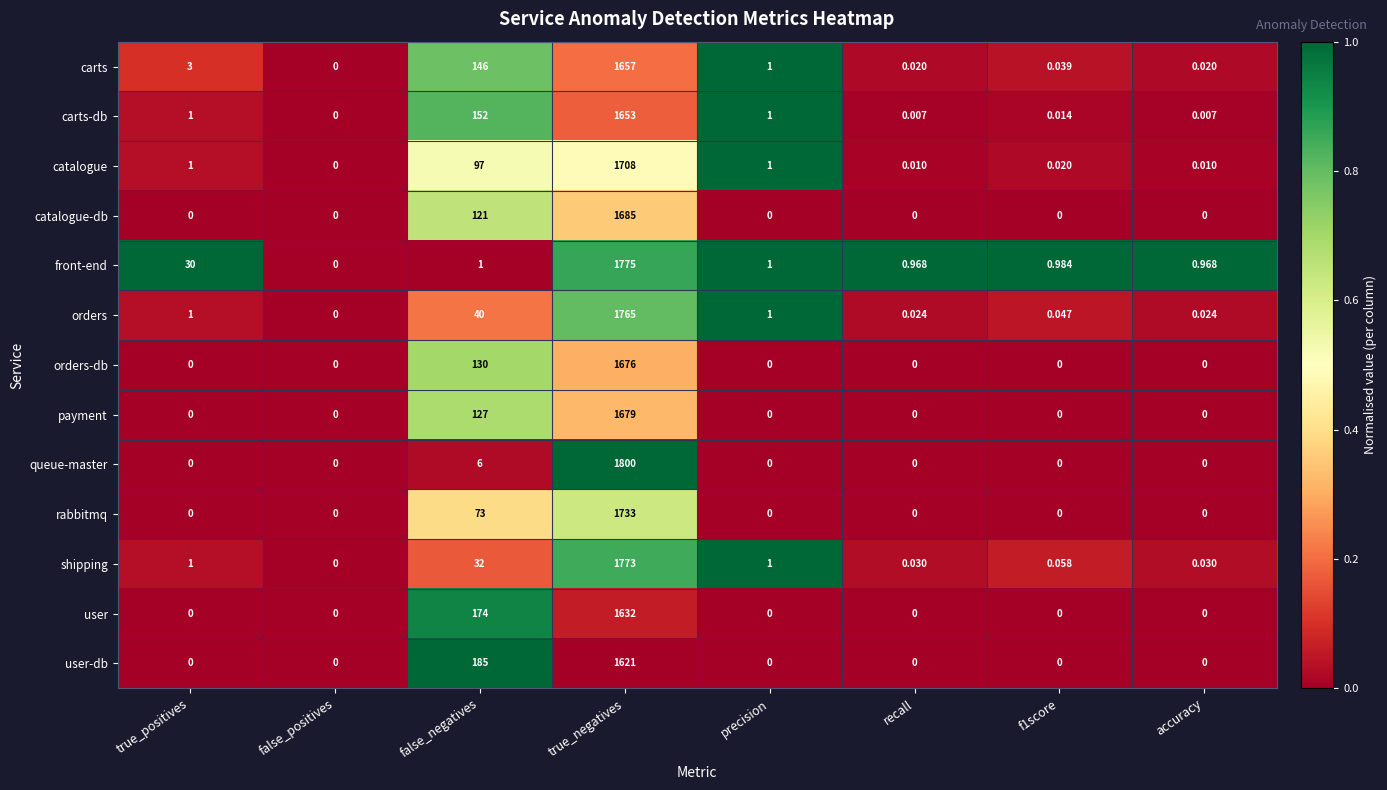

List the series in order of their peak value, highest first.

queue-master, front-end, shipping, orders, rabbitmq, catalogue, catalogue-db, payment, orders-db, carts, carts-db, user, user-db